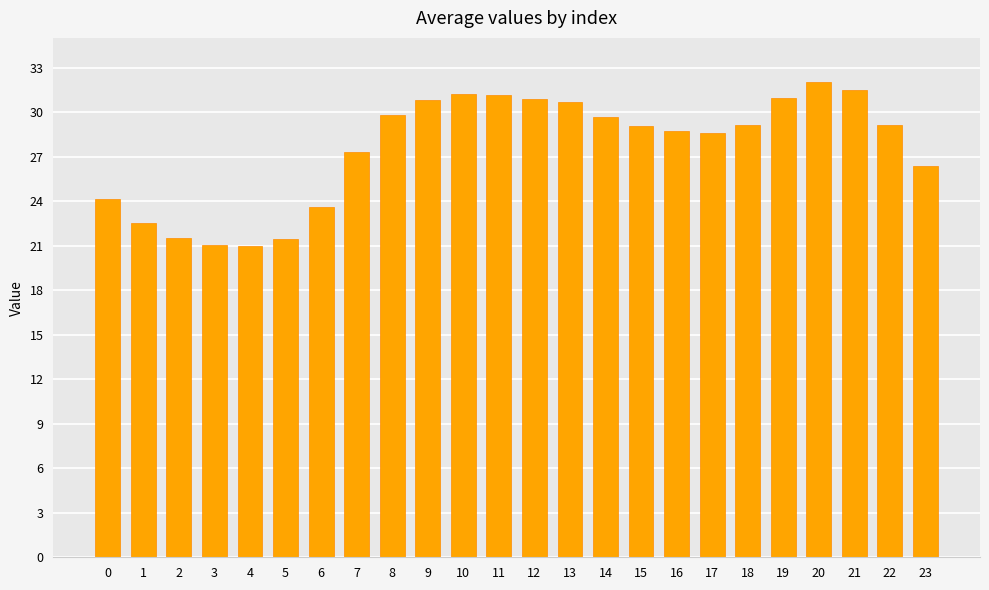

What is the maximum value shown in the chart?

32.1